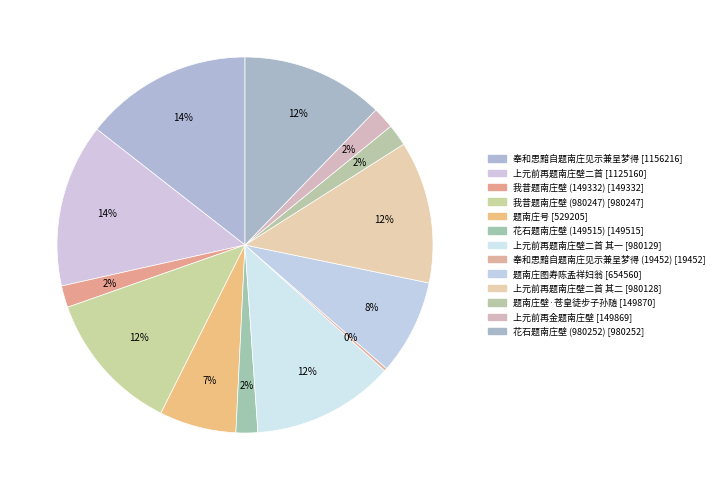

Which category has the biggest portion of the pie?

奉和思黯自题南庄见示兼呈梦得